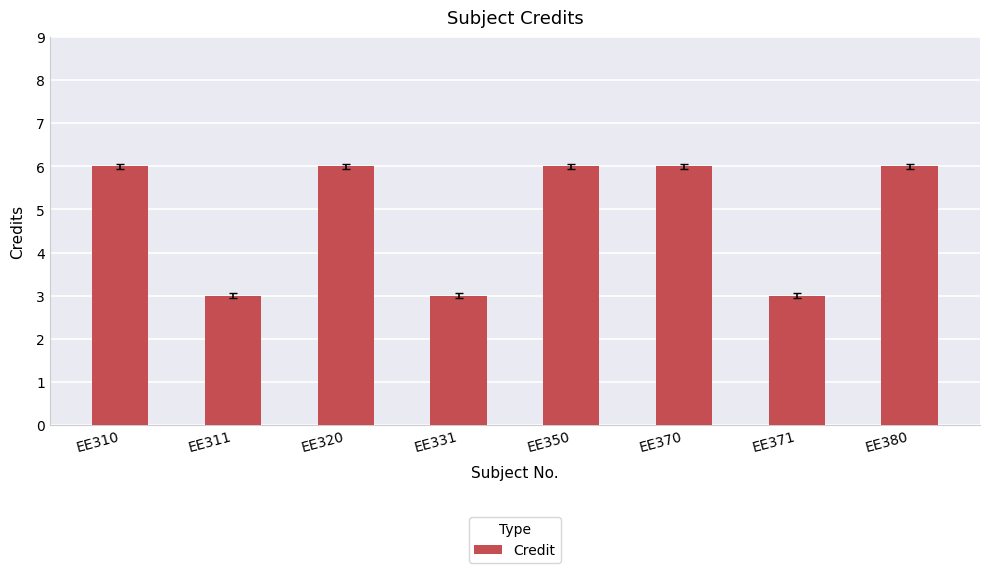

What is the value of the 5th bar from the left?

6